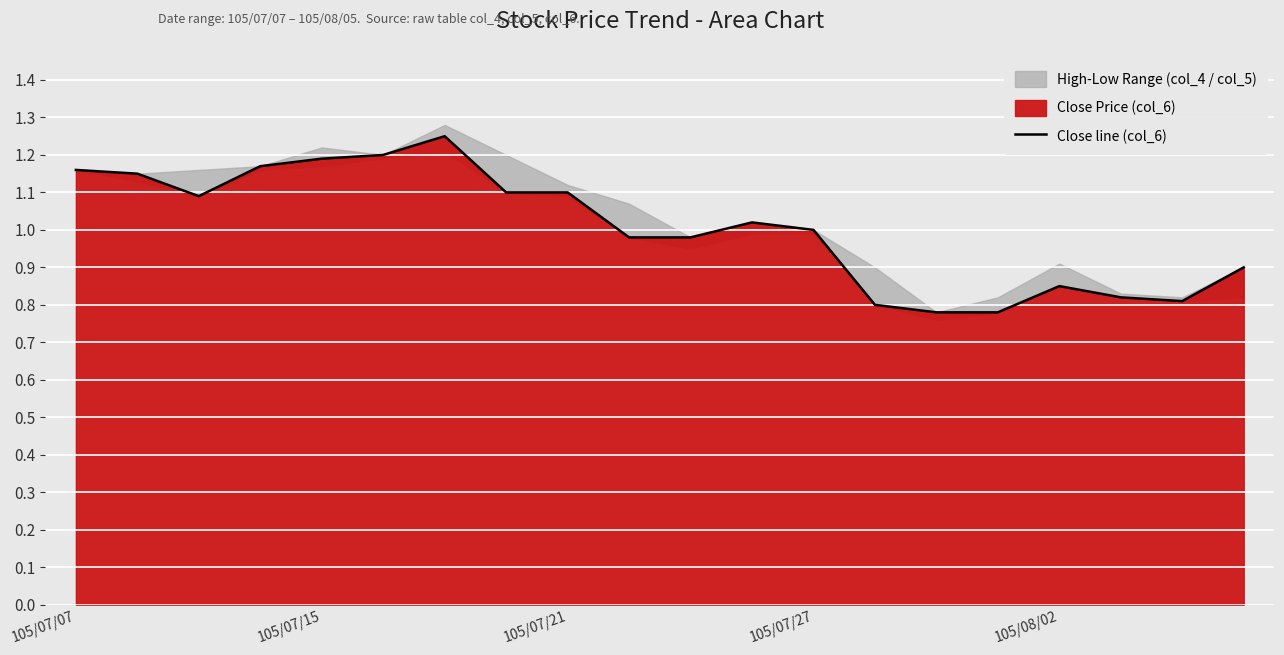

Where does the data first go above 1?

105/07/07